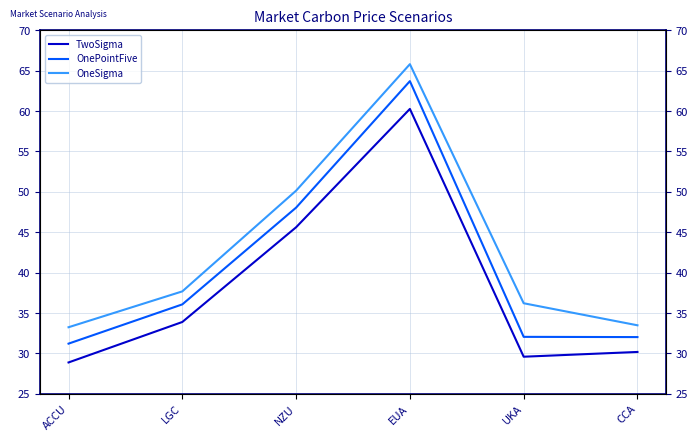

Between UKA and ACCU, which is larger?

UKA